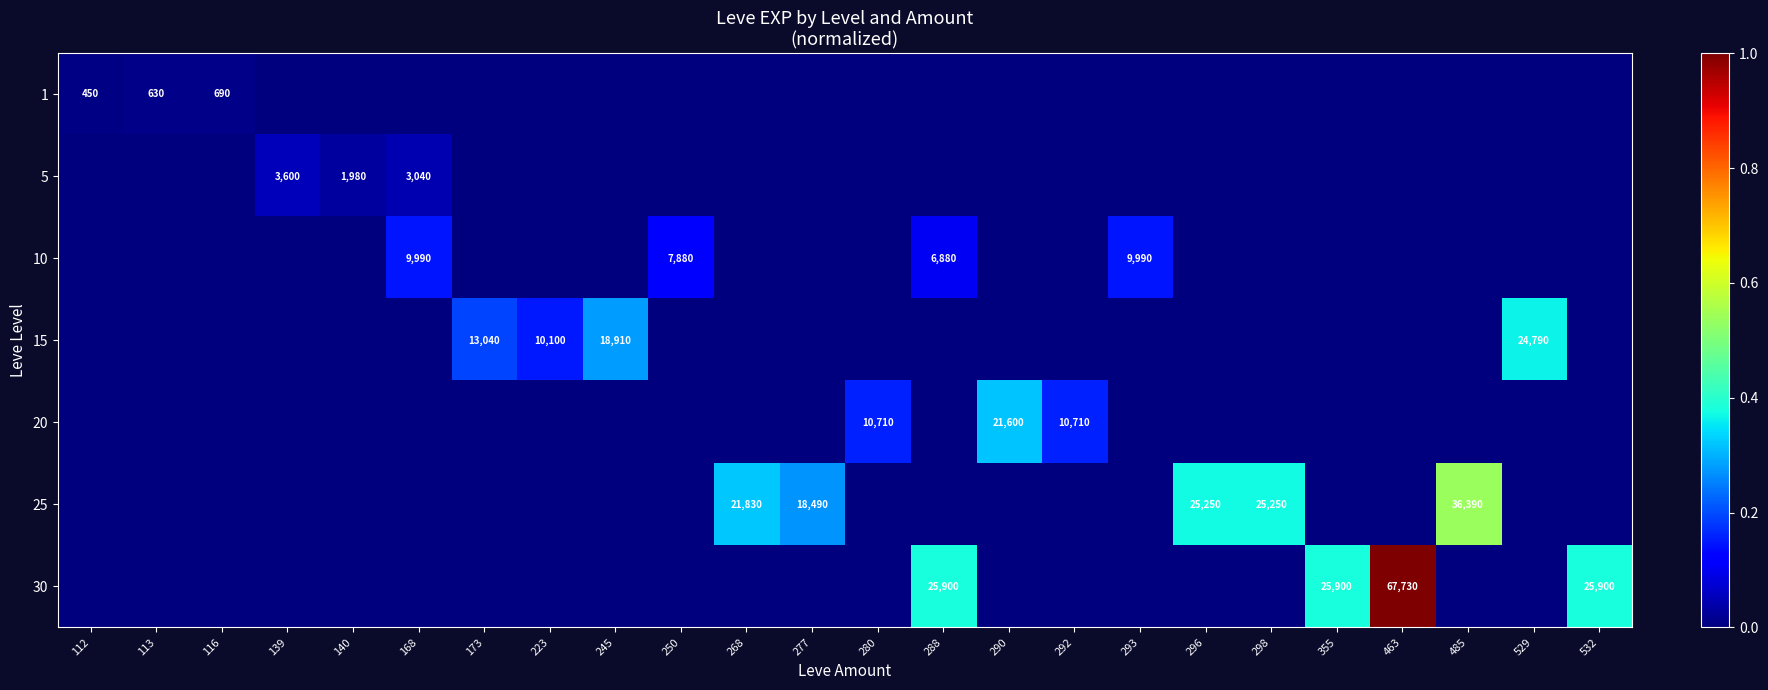

At how many categories does at least one series exceed 0?

24